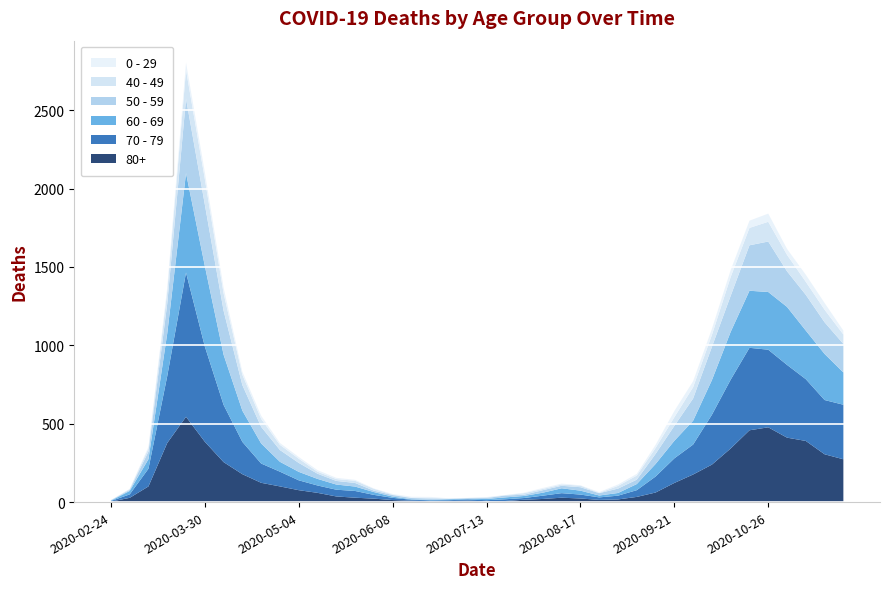

Reading left to right, transcribe all the data shown in this chart.

80+: 3	27	100	377	544	385	255	178	123	100	76	59	36	28	22	13	9	6	7	9	5	7	15	20	28	23	14	17	33	61	122	176	239	342	458	477	411	390	305	273
70 - 79: 4	22	113	427	920	608	365	206	123	94	63	47	43	43	24	14	6	5	5	8	7	11	11	21	29	25	16	24	43	102	157	191	318	439	526	495	464	394	346	348
60 - 69: 2	22	61	272	634	514	320	199	128	63	54	42	33	28	18	8	3	3	6	3	8	12	13	19	31	25	12	17	39	80	112	152	221	305	364	368	370	310	294	206
50 - 59: 3	7	48	190	475	392	281	163	106	75	57	33	23	23	9	10	8	9	3	5	6	12	8	16	16	22	15	28	28	64	95	142	212	230	290	322	227	228	202	182
40 - 49: 0	5	21	79	183	163	111	66	51	33	27	13	12	14	12	3	2	5	1	1	4	2	10	8	8	10	2	17	26	38	55	72	76	120	111	126	105	83	80	60
0 - 29: 1	0	10	25	47	42	36	19	20	12	11	10	8	6	2	4	6	5	2	1	2	1	3	6	6	2	5	9	11	20	40	38	39	44	46	52	38	45	43	25